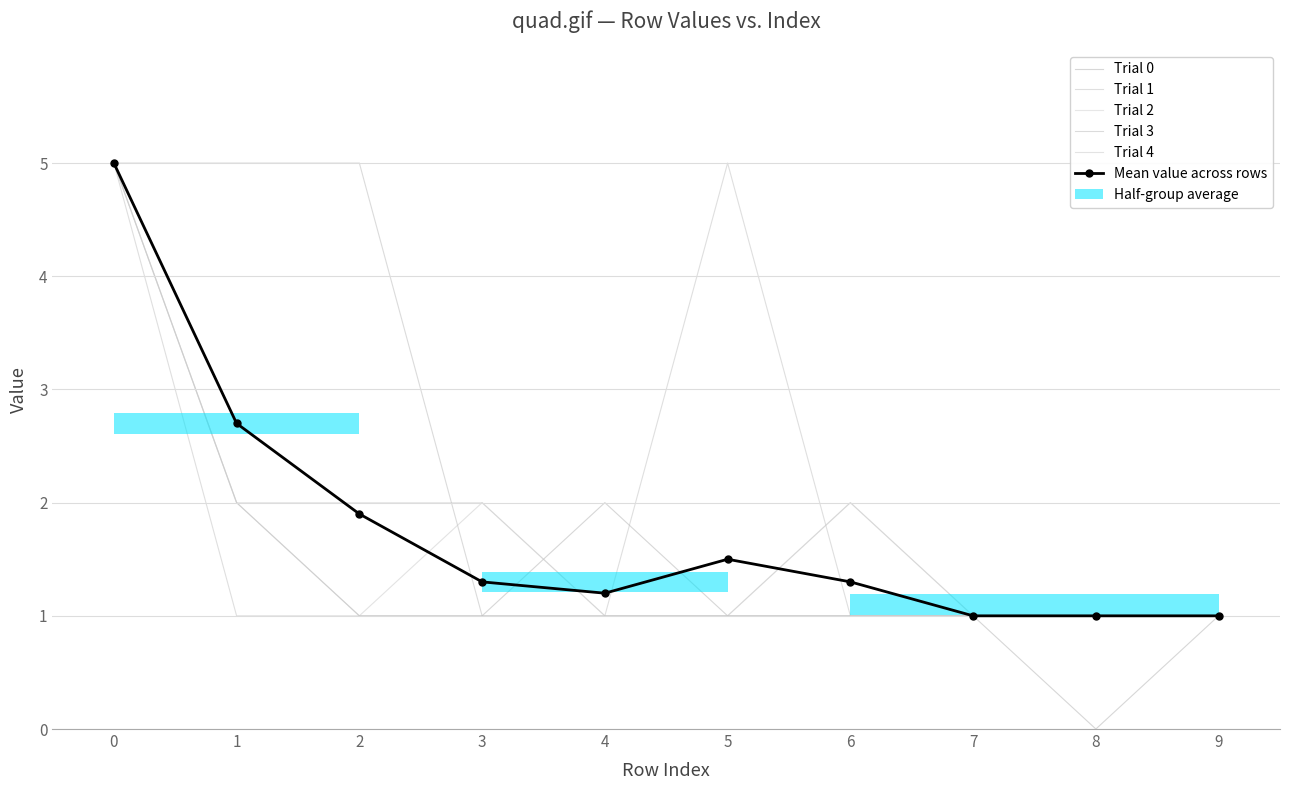

Which series changed the most between 0 and 9?

Trial 0